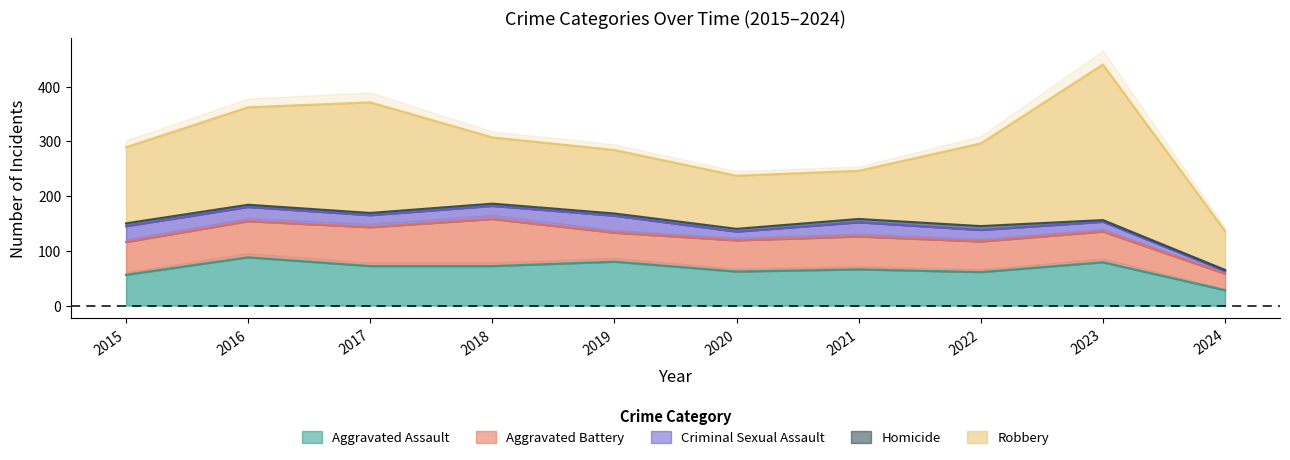

Is the value of Homicide at 2021 greater than the value of Robbery at 2022?

No